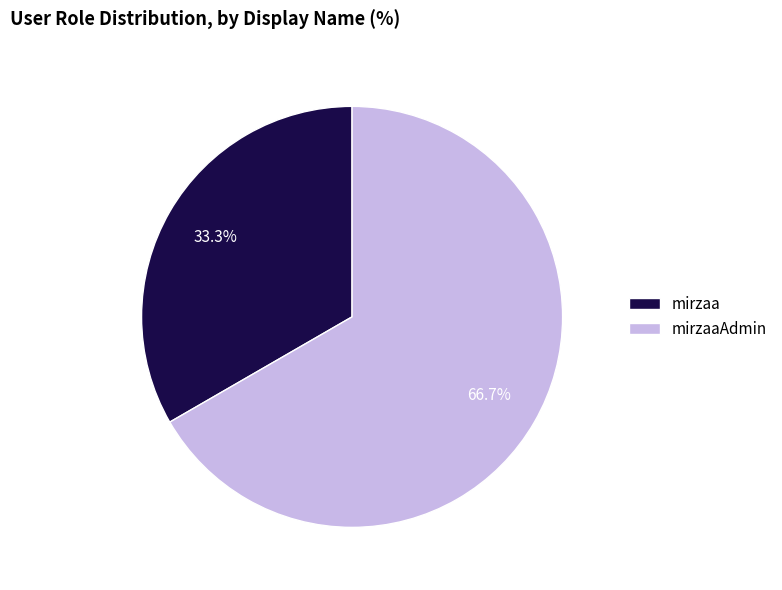

Is there a majority slice in this chart?

Yes